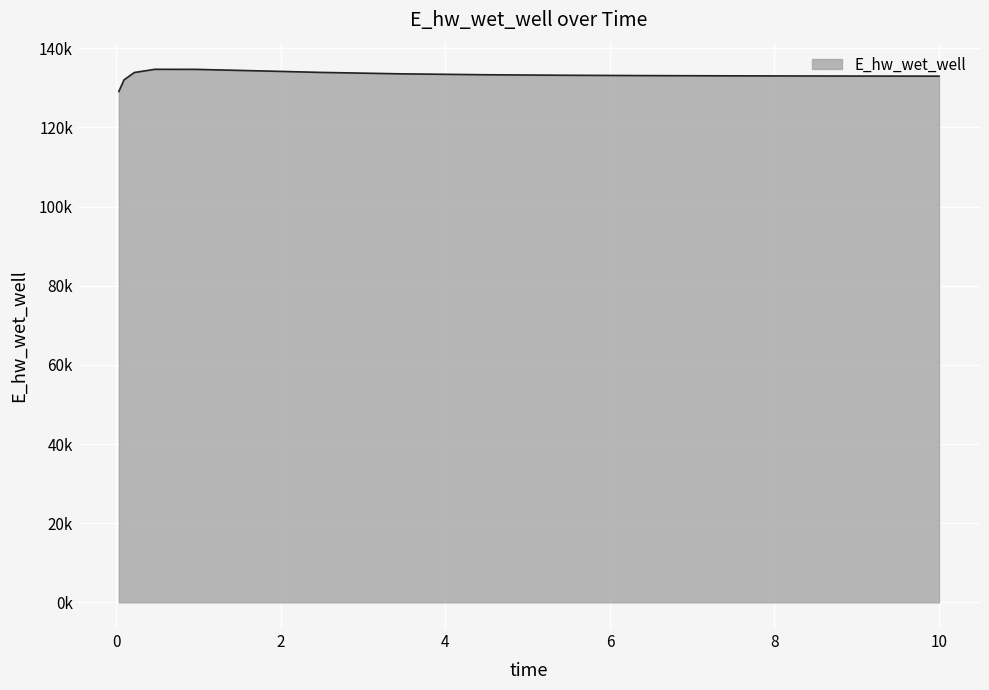

Does the chart display data point markers on the line(s)?

No